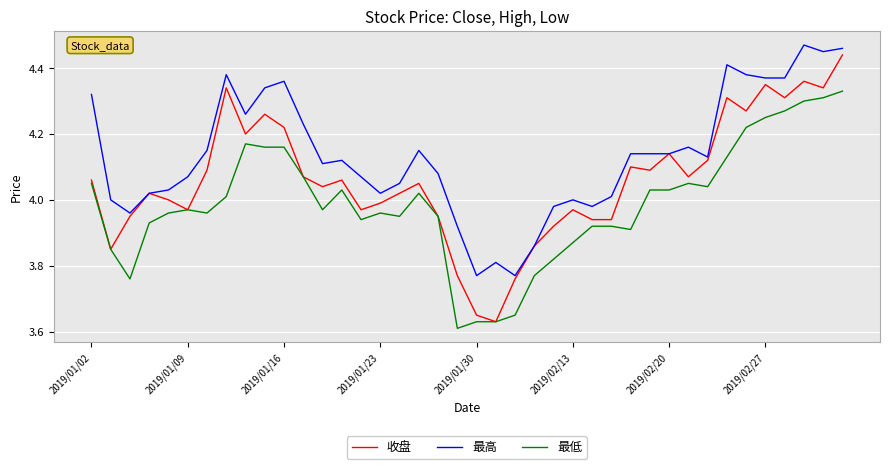

What are all the series names shown in the legend?

收盘, 最高, 最低